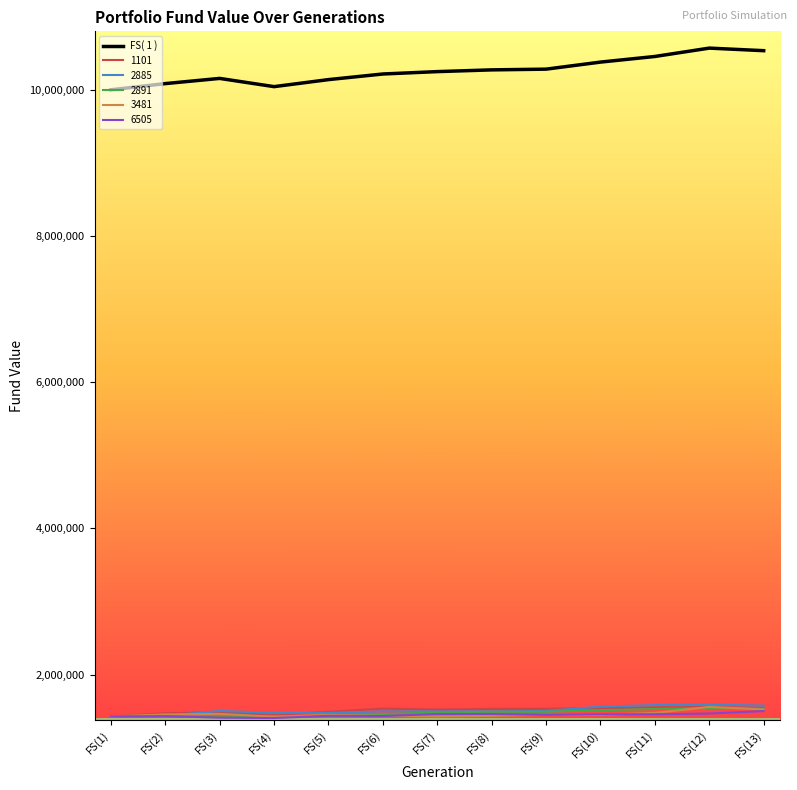

What is the minimum value for 2891?

1428571